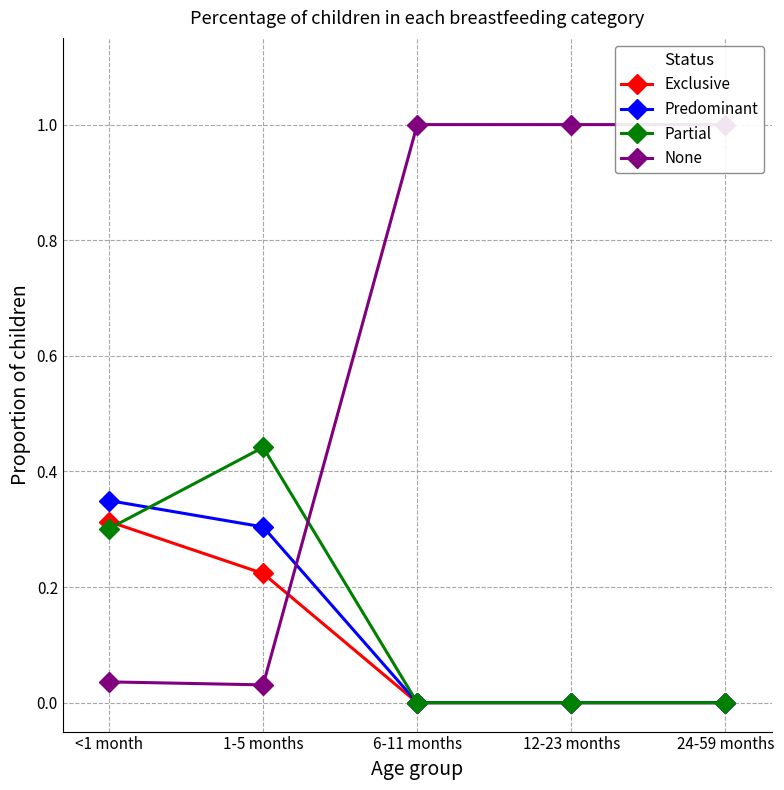

True or false: Partial and Exclusive intersect in this chart.

True